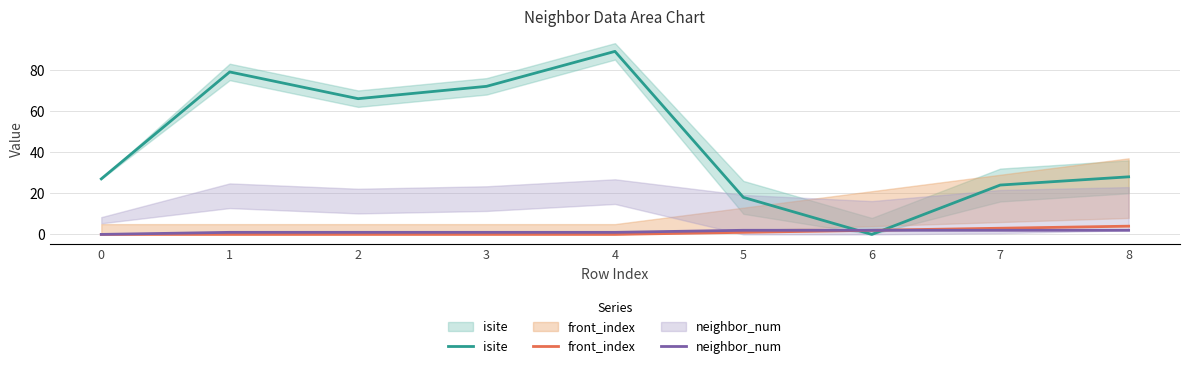

Where does the isite series first go above 28?

1